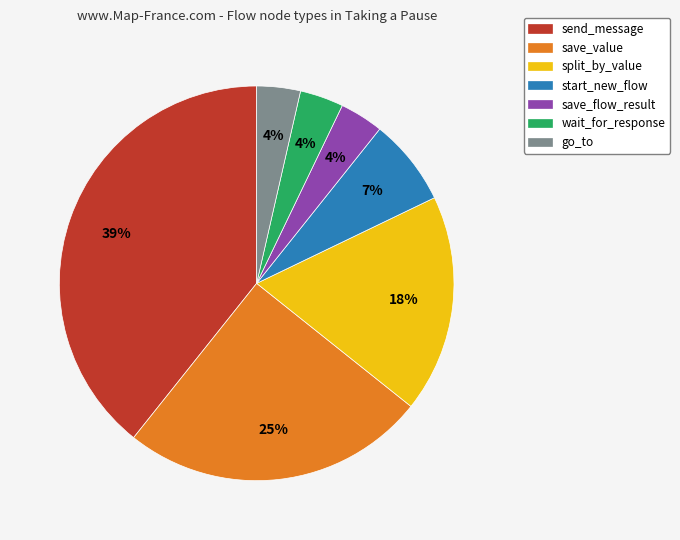

How many slices are in this pie chart?

7